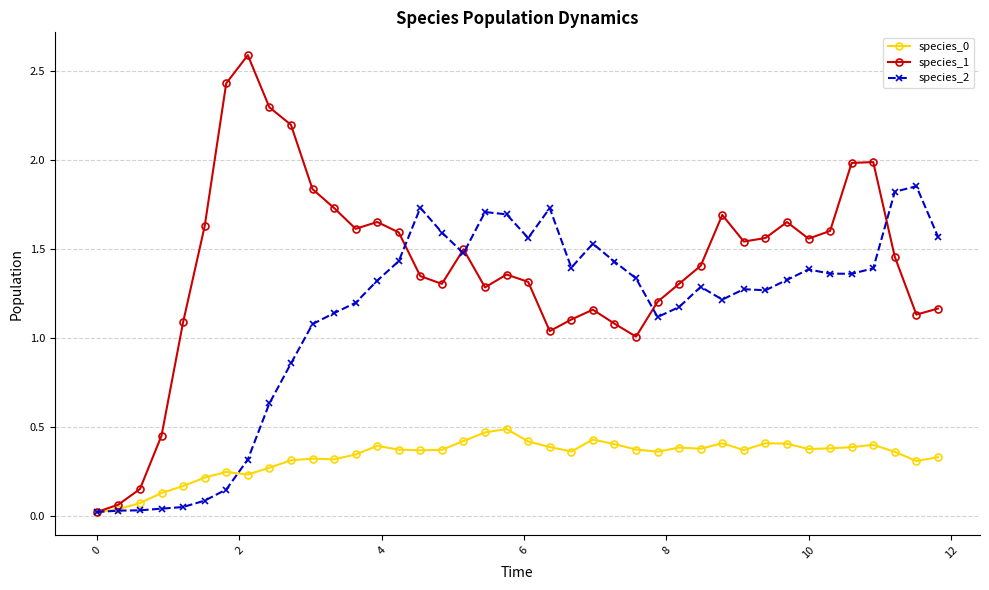

Which series has the largest total across all categories?

species_1